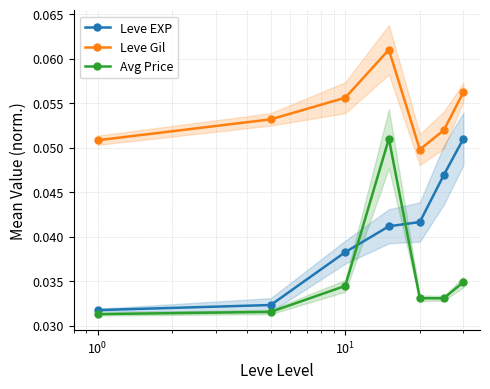

How many Avg Price values are between 0 and 1?

7